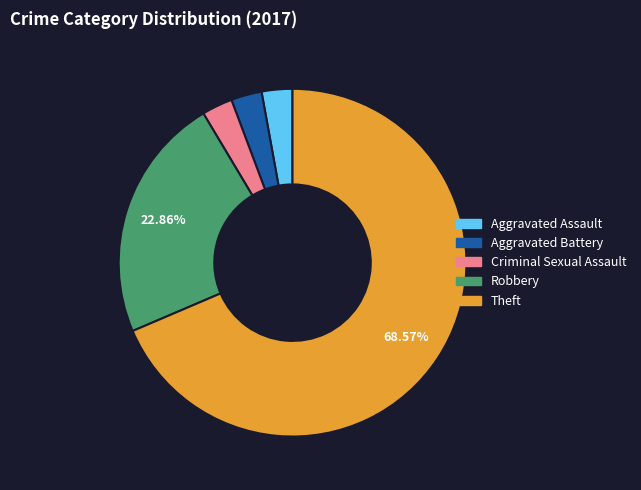

Is Theft the majority of the pie?

Yes